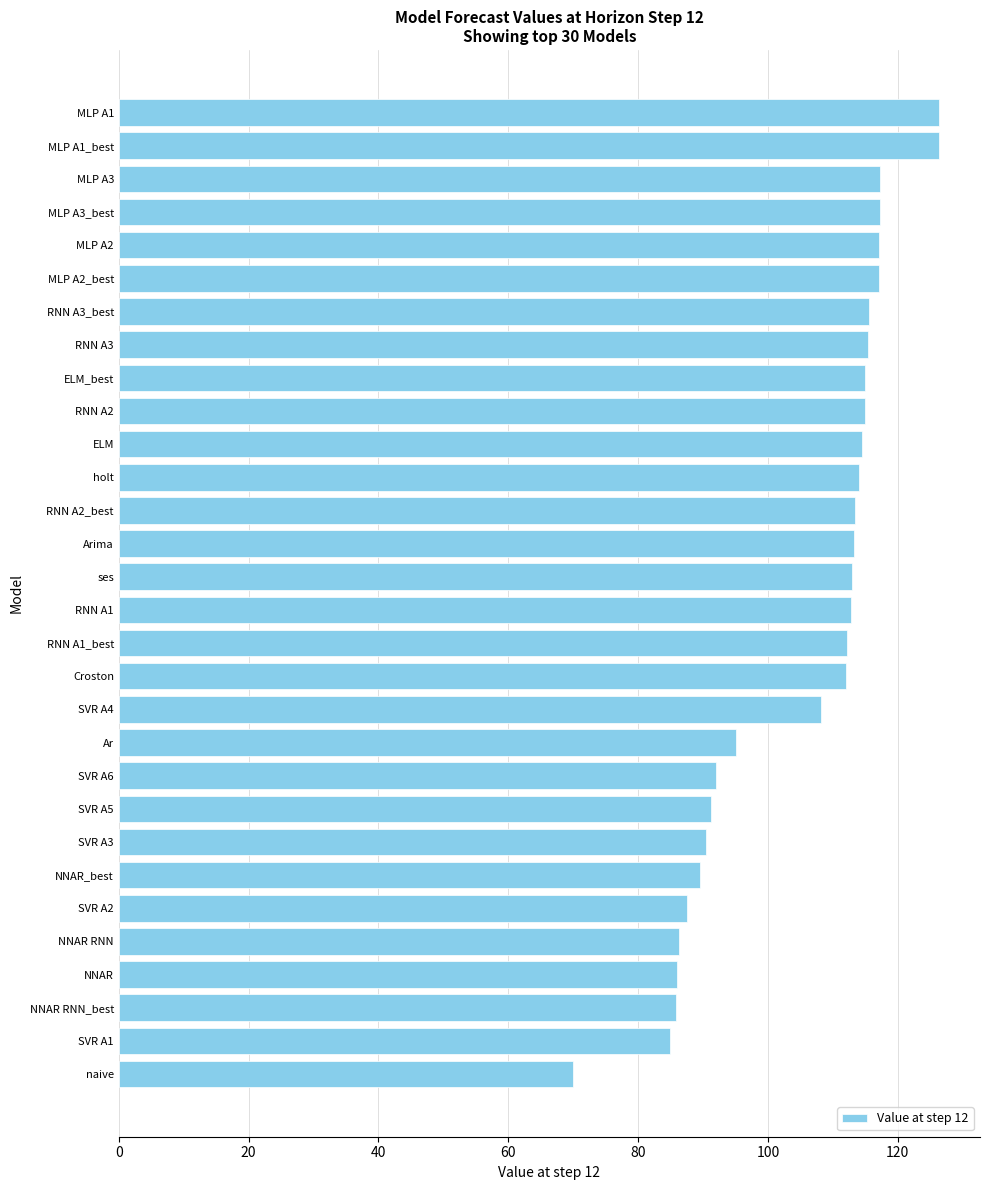

What is the difference between the maximum and minimum values?

56.3